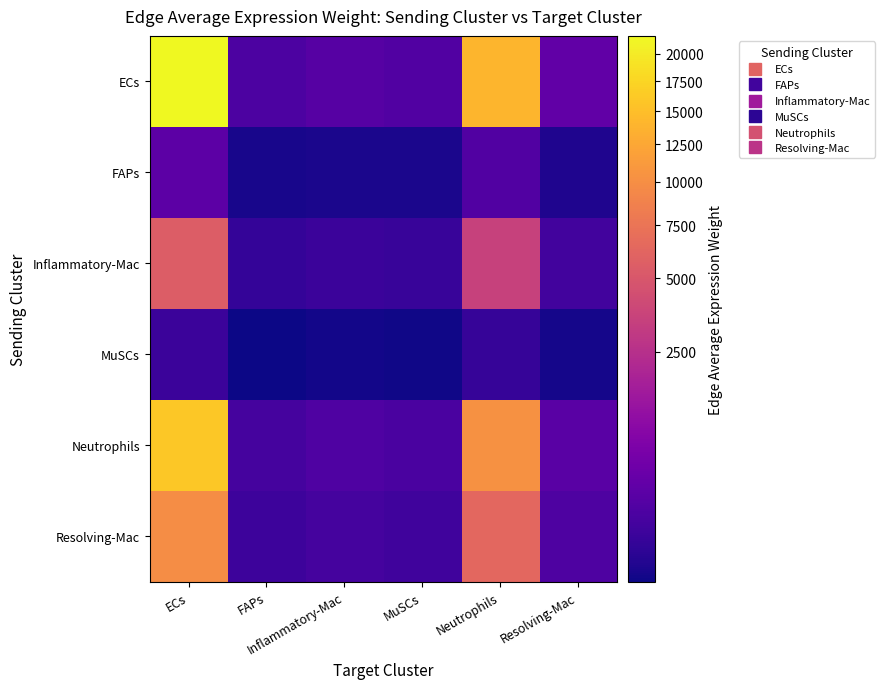

At which category is the sum across all series the highest?

ECs